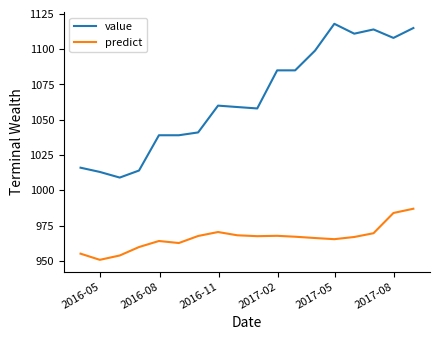

Rank the series by their average value, from highest to lowest.

value, predict